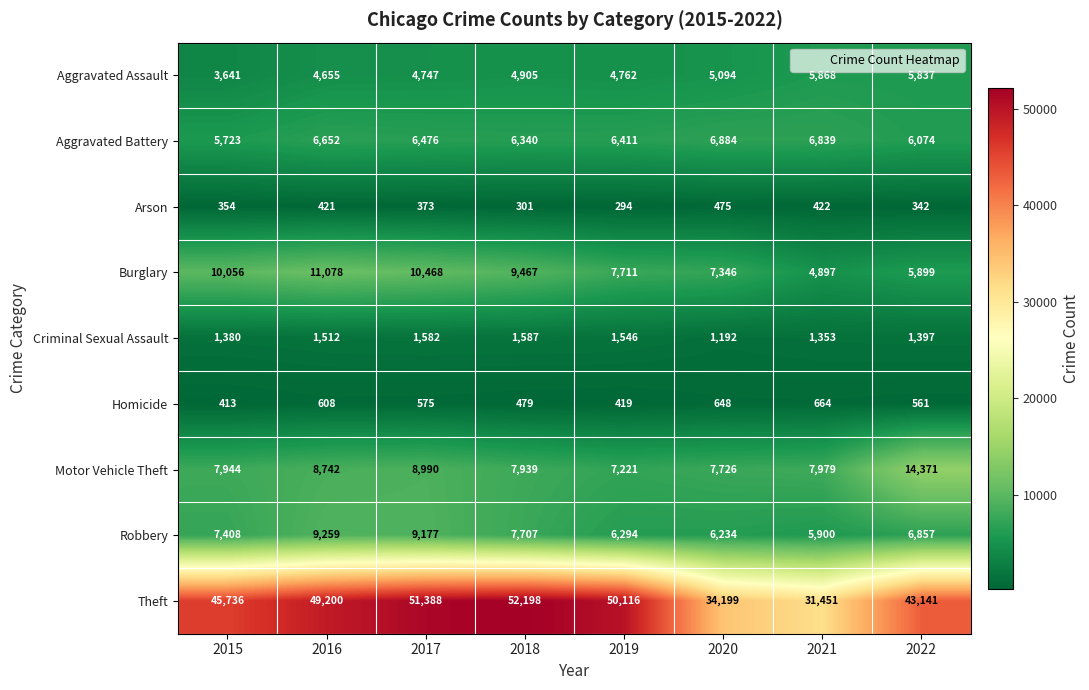

The value of Arson at 2022 is 166. True or false?

False